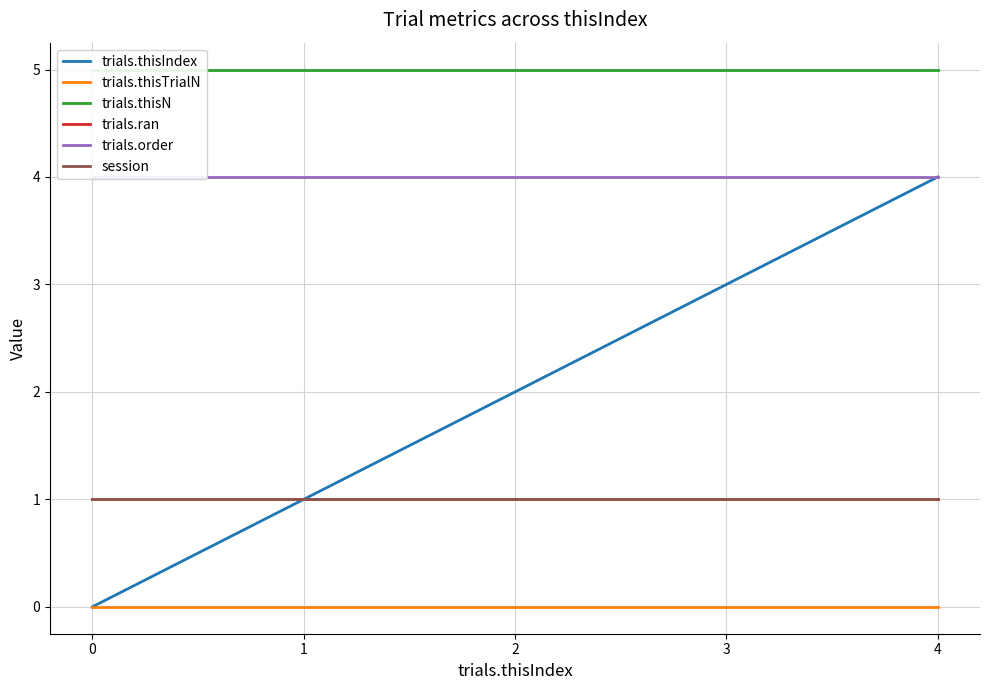

What are all the series names shown in the legend?

trials.thisIndex, trials.thisTrialN, trials.thisN, trials.ran, trials.order, session